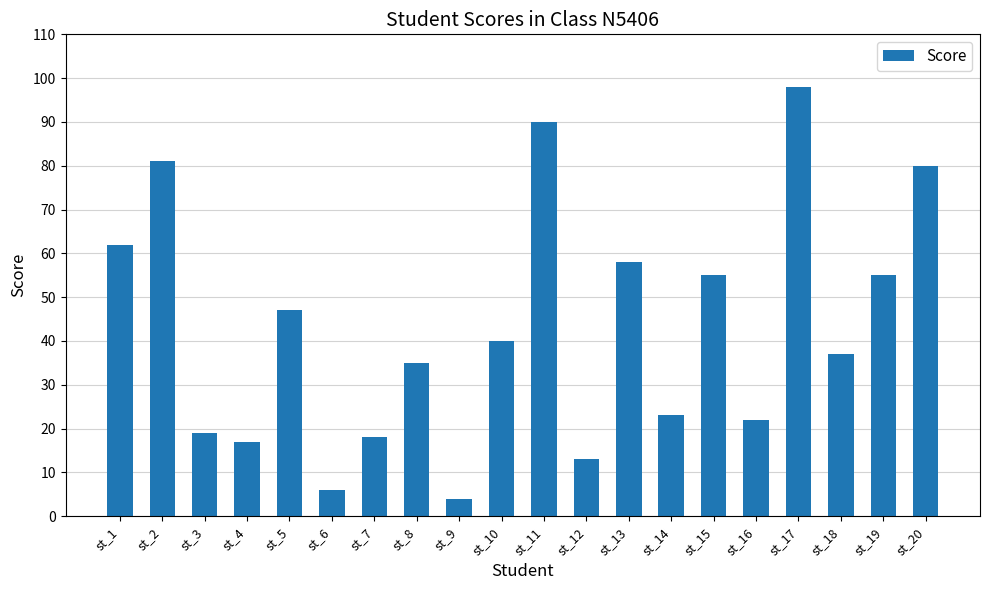

Are the bars horizontal?

No